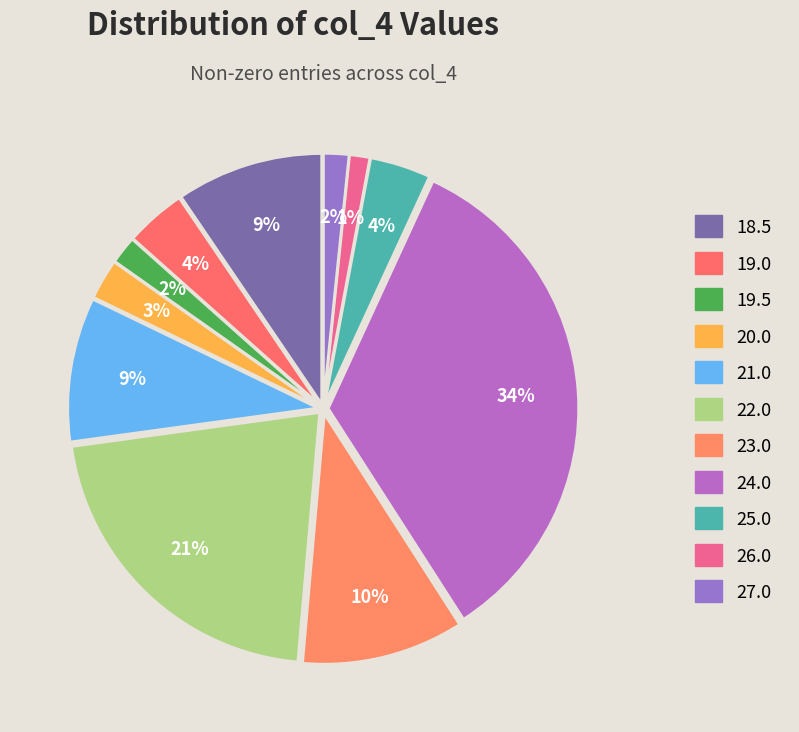

To the nearest percent, what is the difference between the largest and smallest slice percentages?

33%